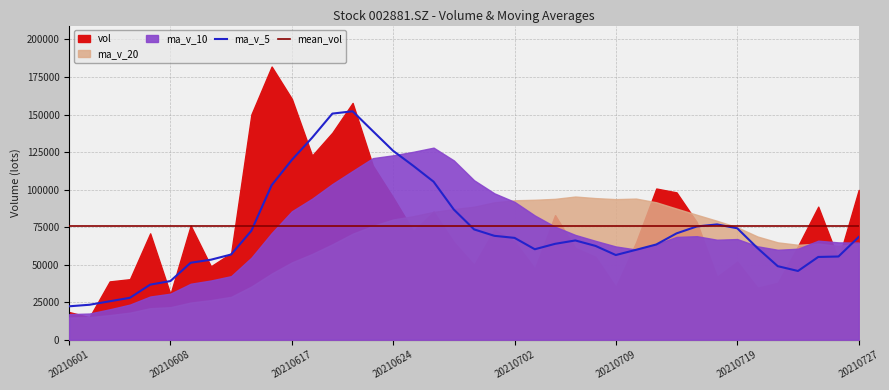

True or false: ma_v_5 and ma_v_10 cross at least once.

True